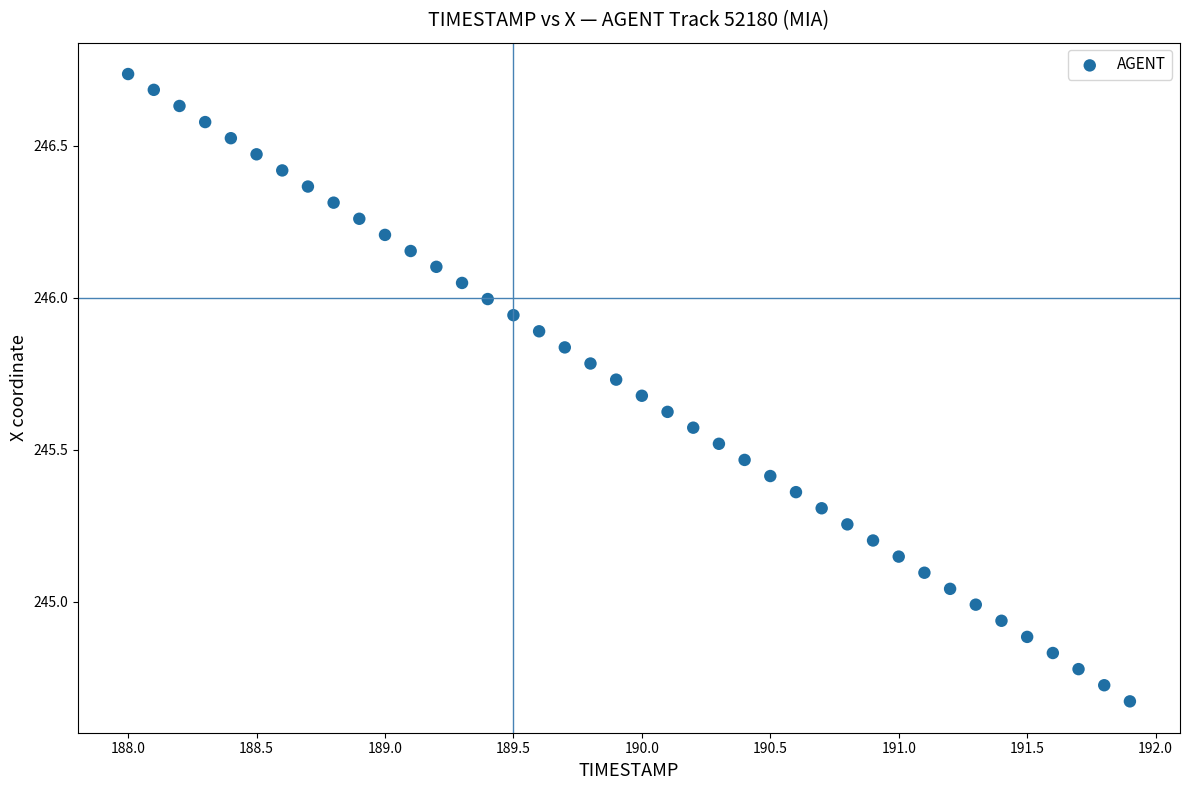

What is the range of X values (max minus min)?

3.9